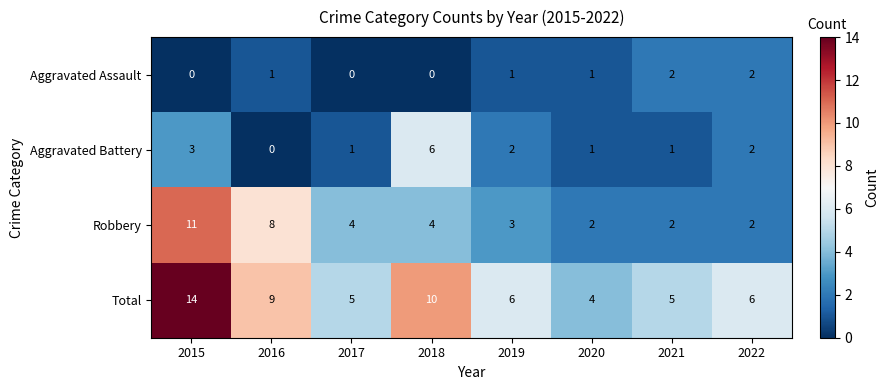

The Aggravated Assault series shows 0 at 2015. True or false?

True